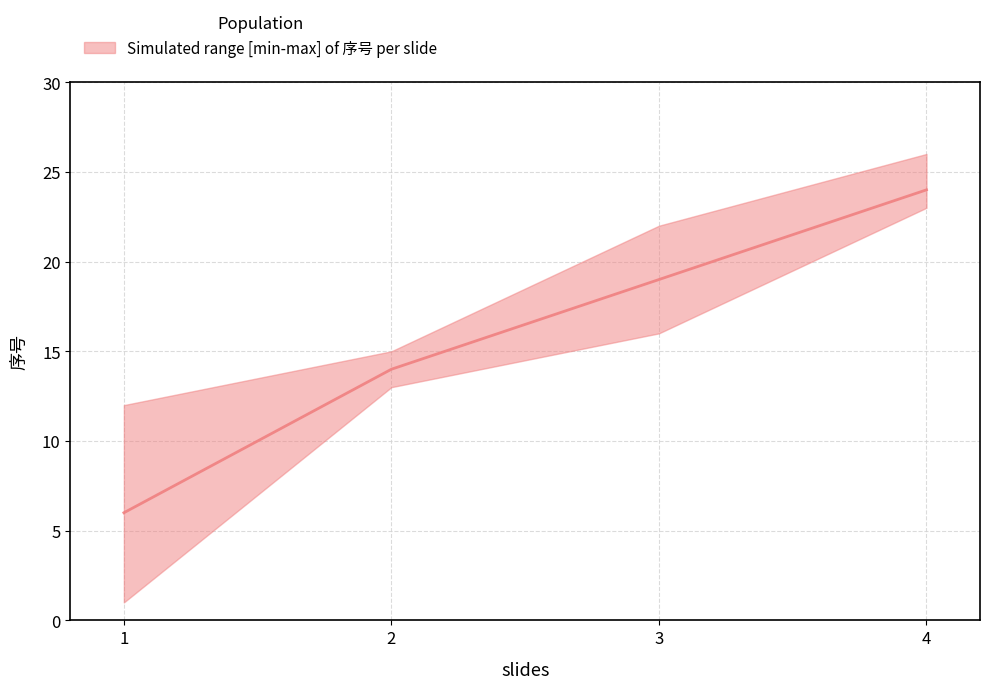

What is the minimum value shown in the chart?

6